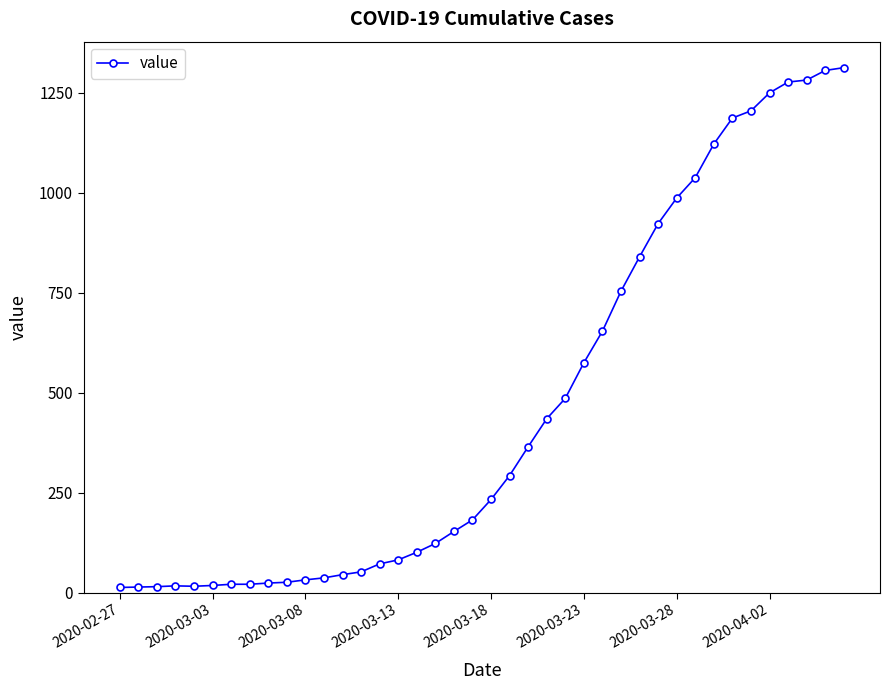

What is the maximum value shown in the chart?

1313